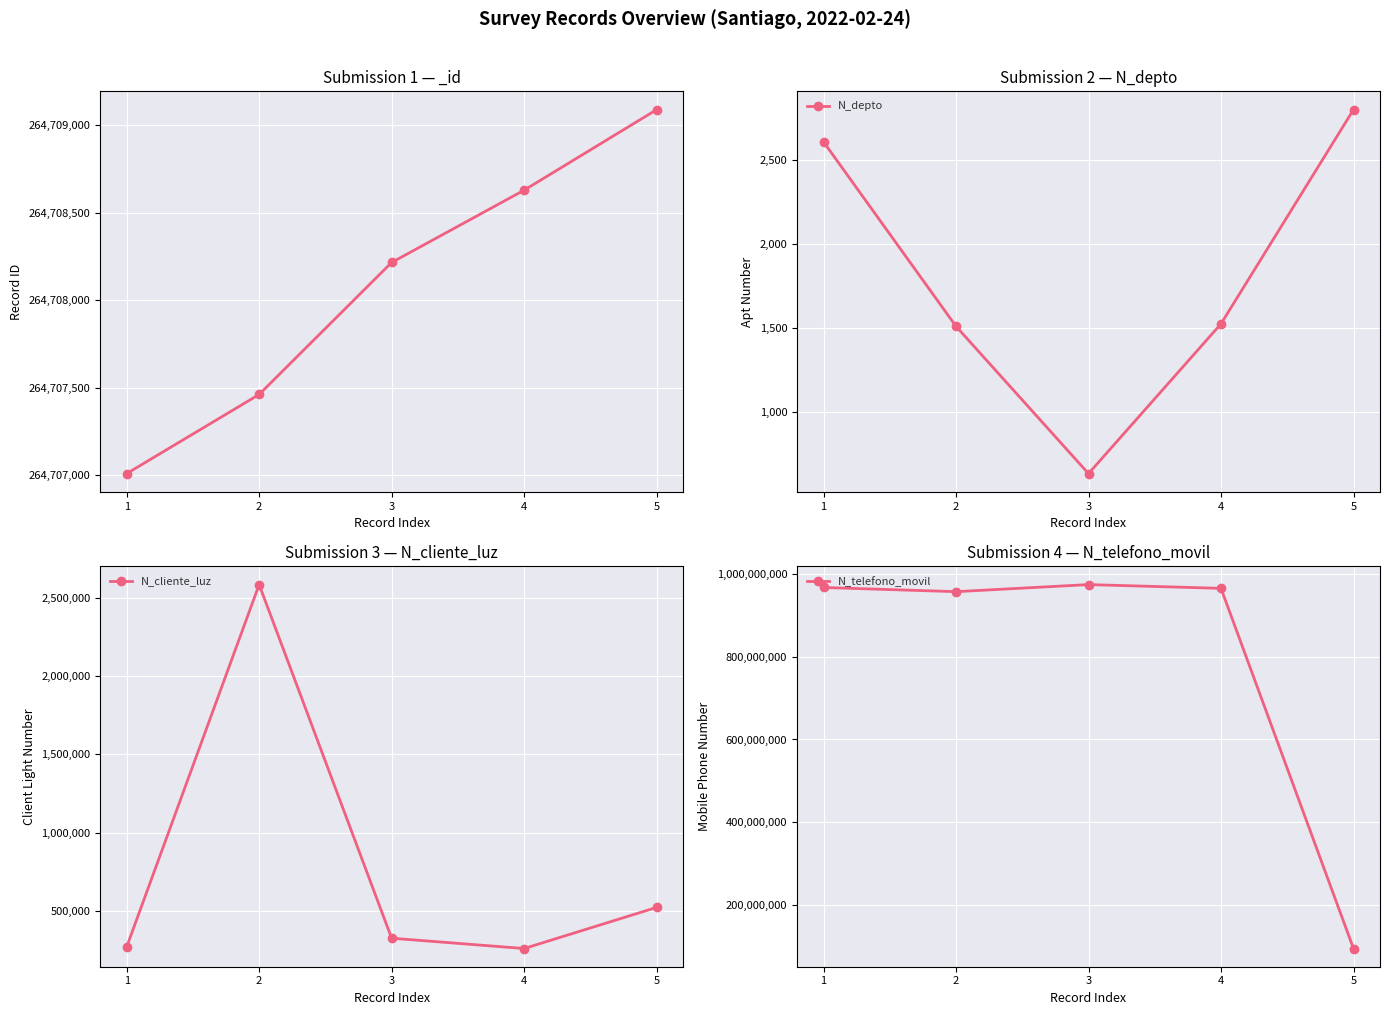

The value of N_depto at 3 is 430. True or false?

False